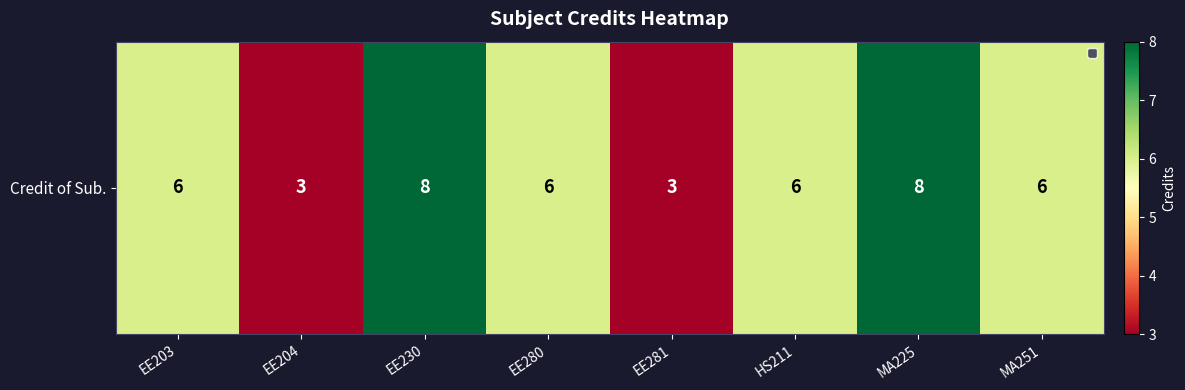

At which label does the data first exceed 6?

EE230